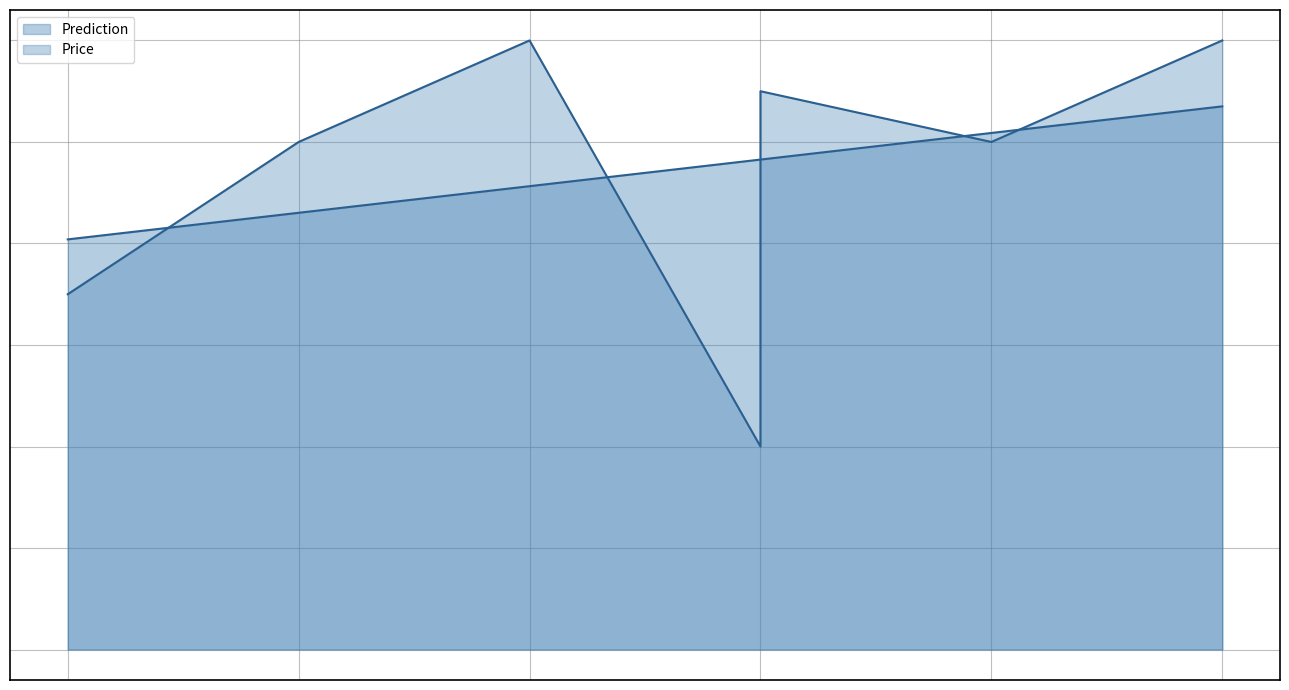

What is the difference between the second highest and minimum values in the Price series?

40.0